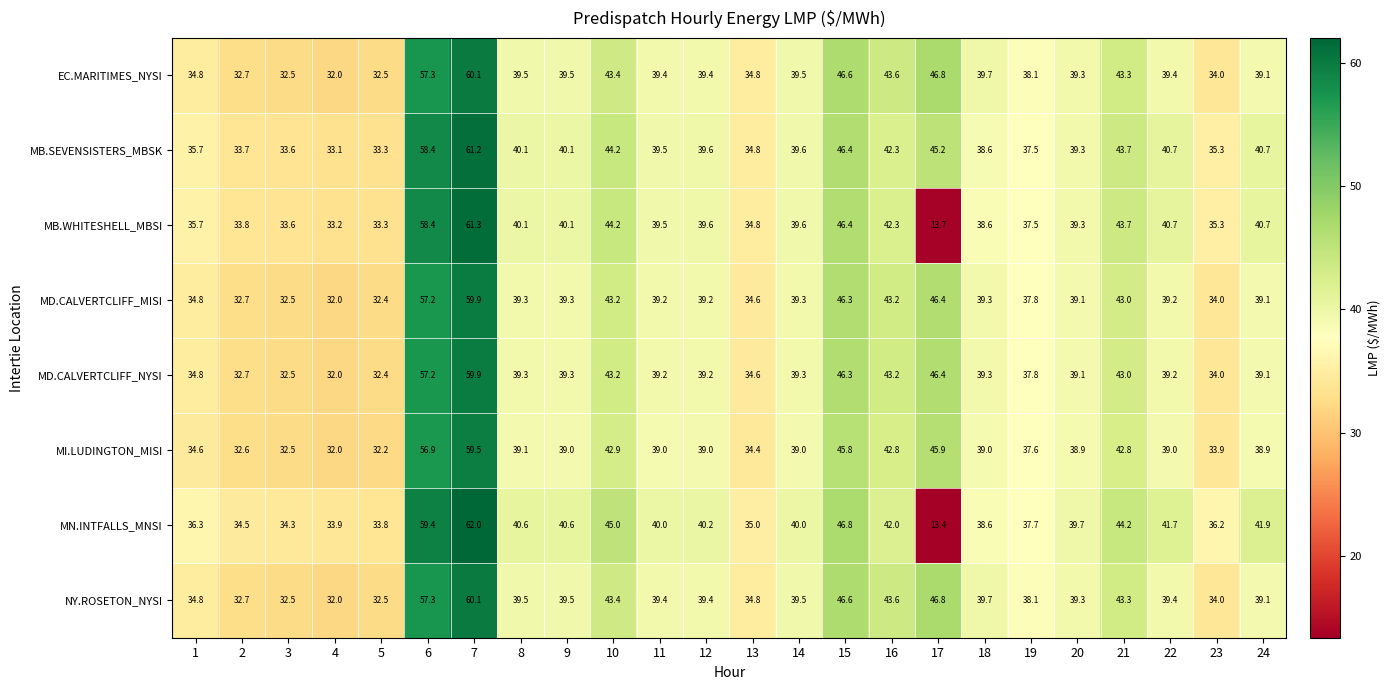

Is it true that MD.CALVERTCLIFF_NYSI equals 17.9 at 13?

False